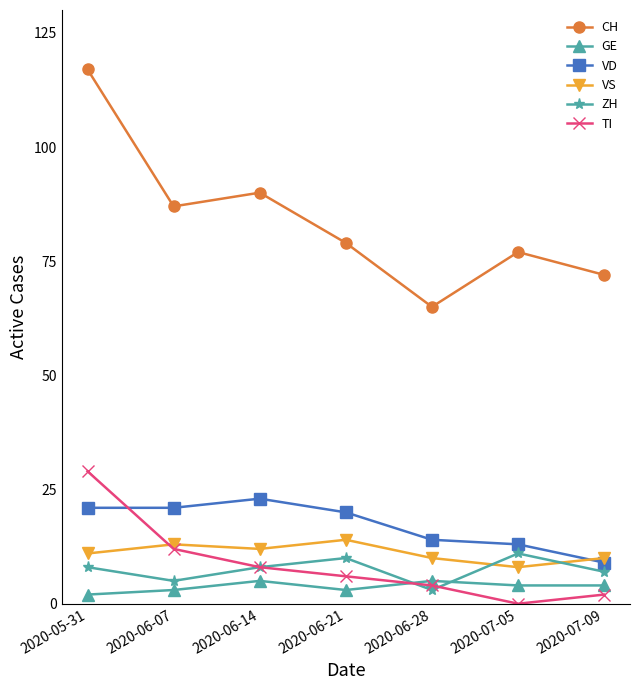

Where is VD nearest to the value 16?

2020-06-28